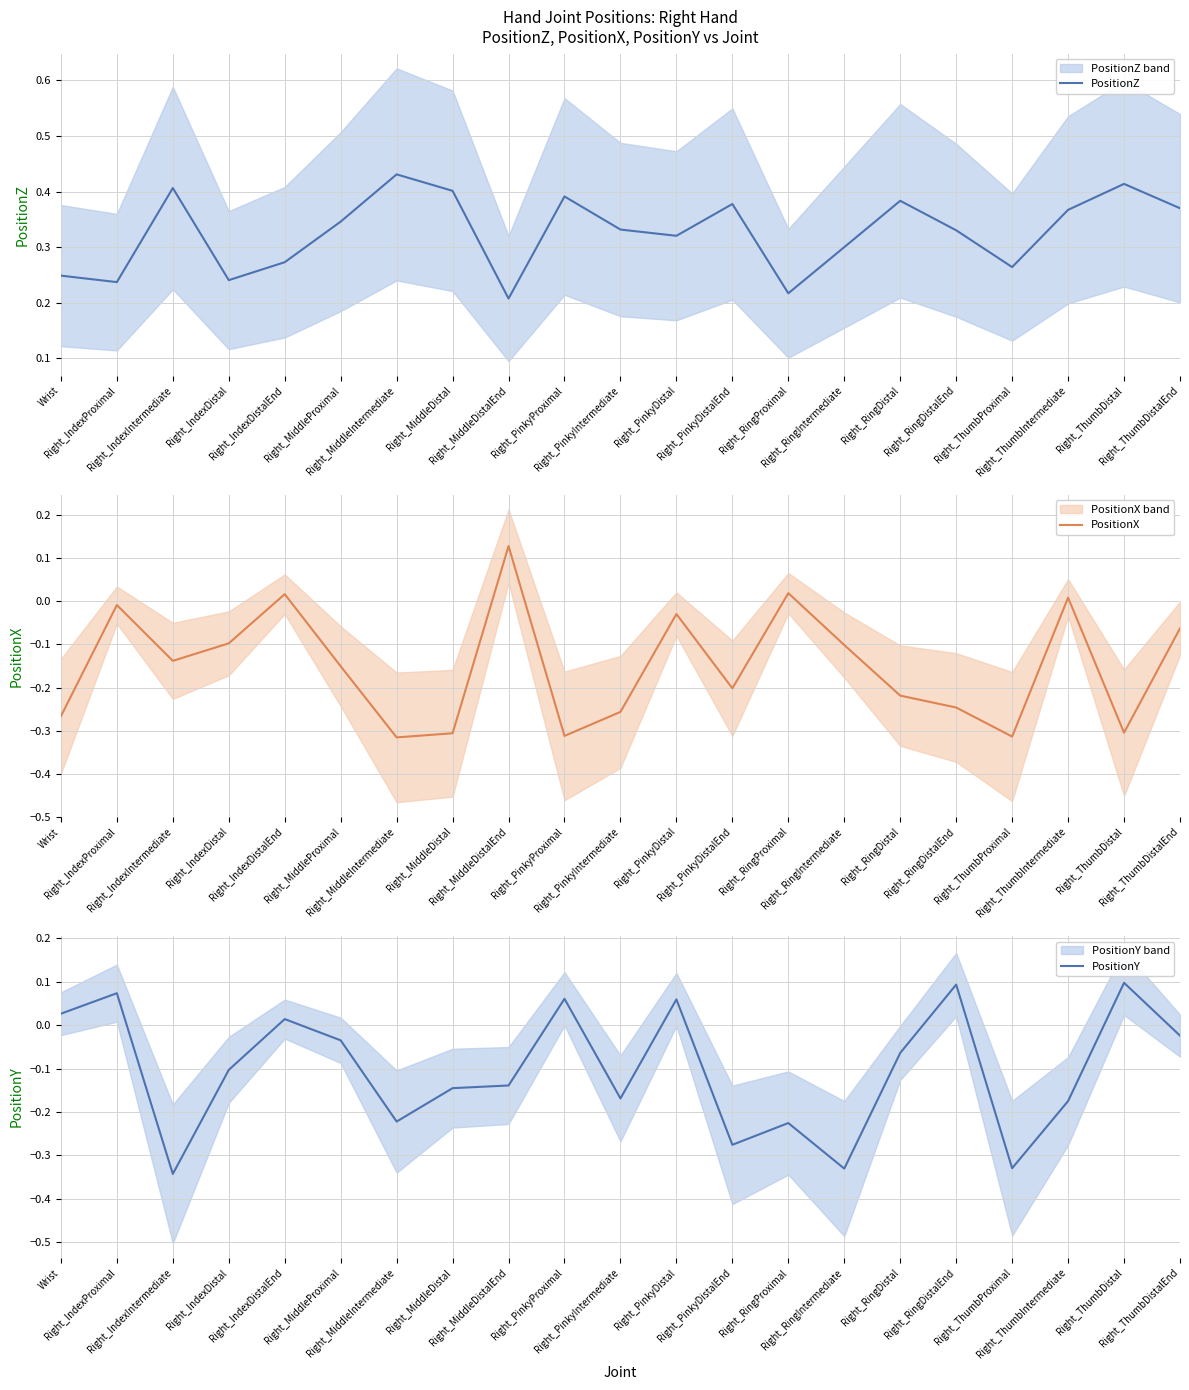

Where is PositionY nearest to the value 0?

Right_IndexDistalEnd